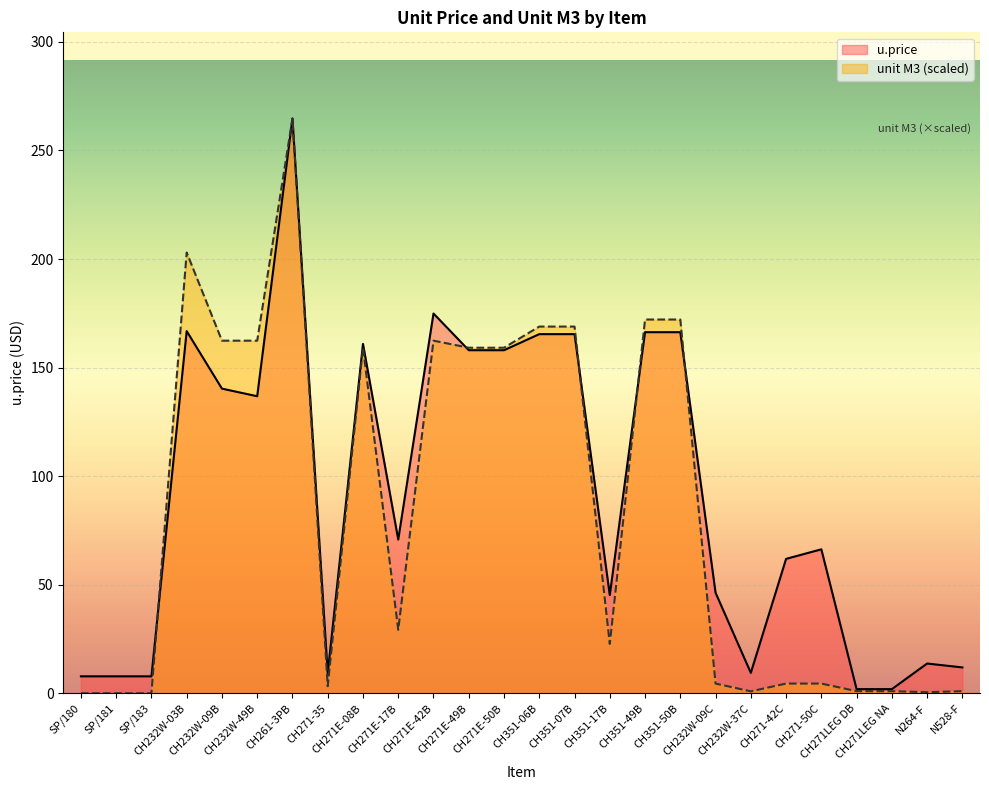

What position from the left is SP/180?

1